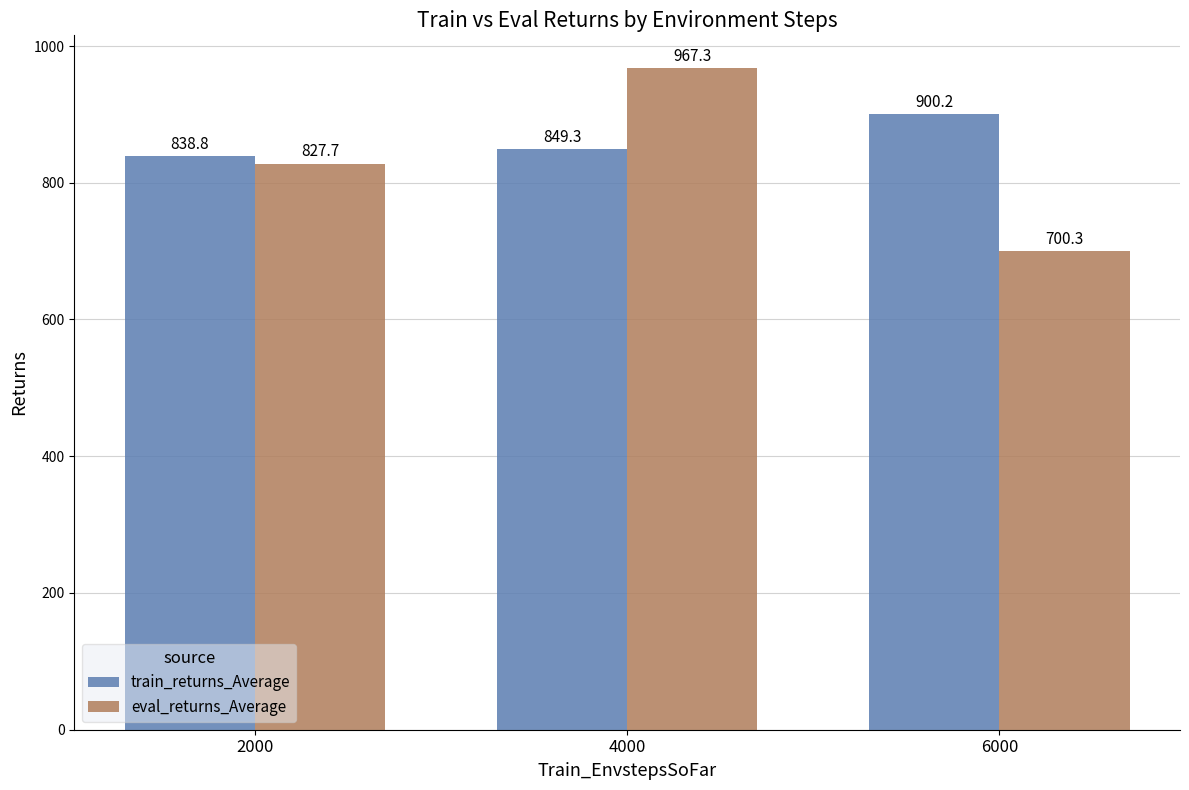

How many data points does each series have?

3